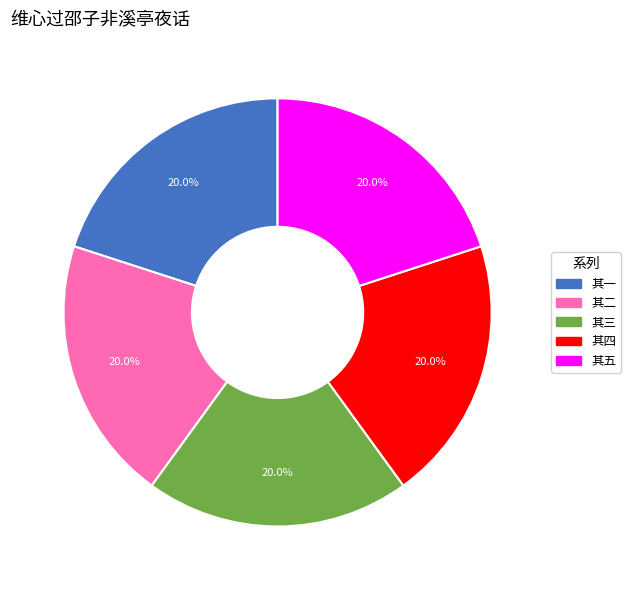

What percentage is NOT represented by 其五?

80.0%